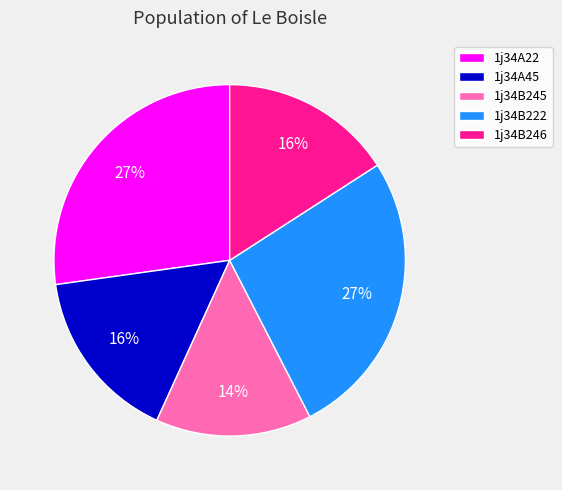

Which slice is the smallest?

1j34B245